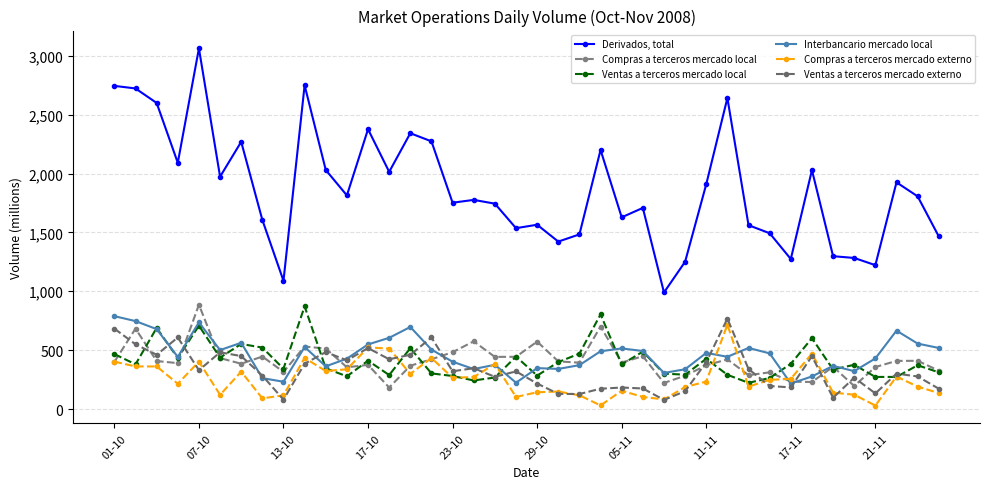

Where does the Ventas a terceros mercado local series first go above 379?

01-10